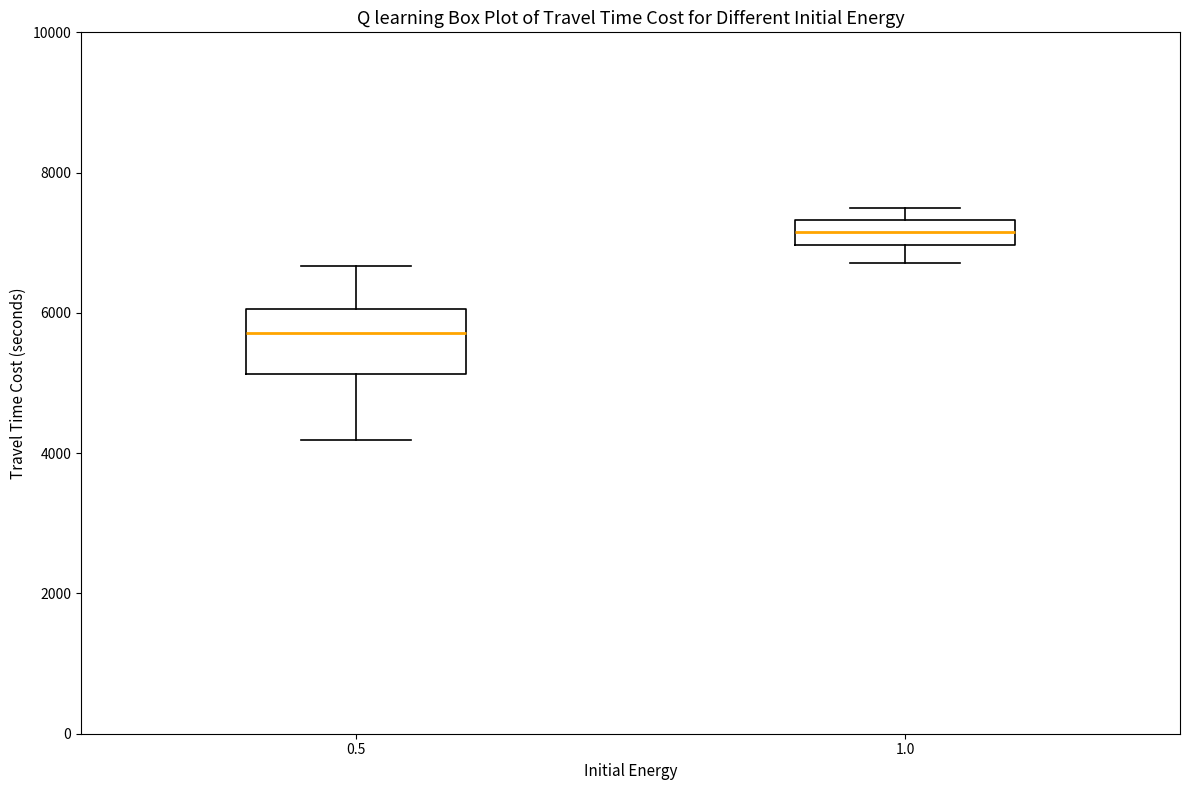

Which box has the lowest median line?

0.5